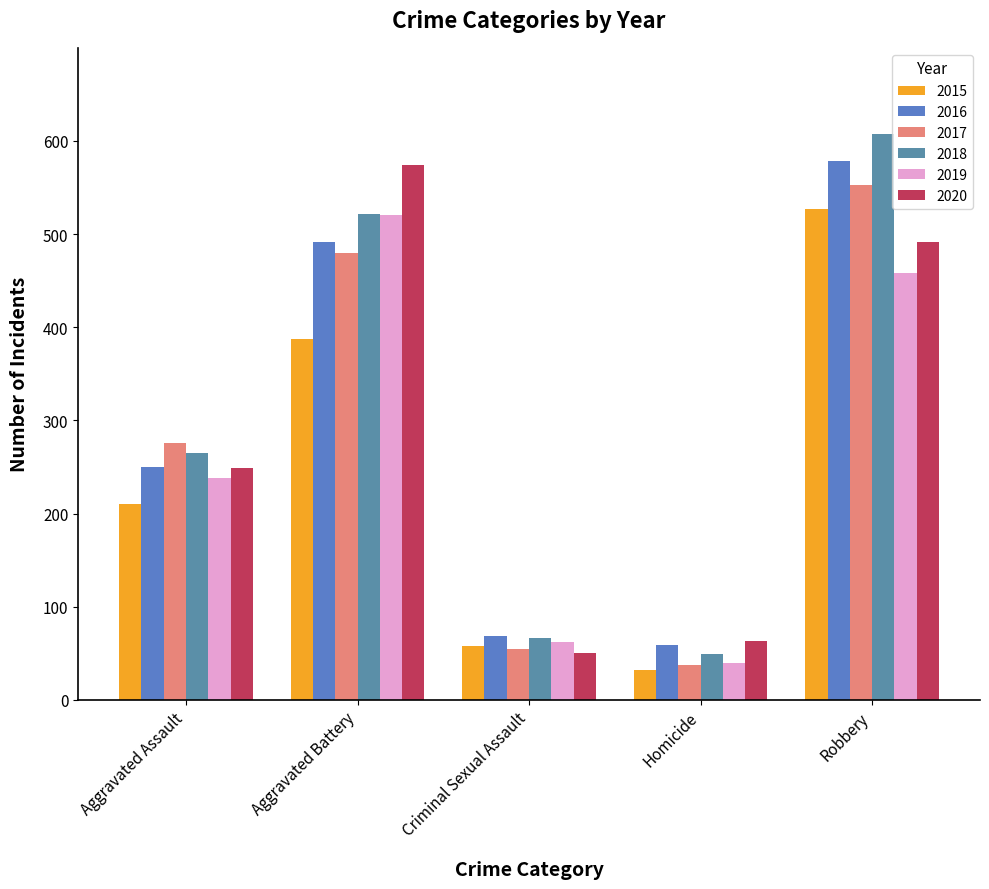

What is the average value of the 2017 series?

280